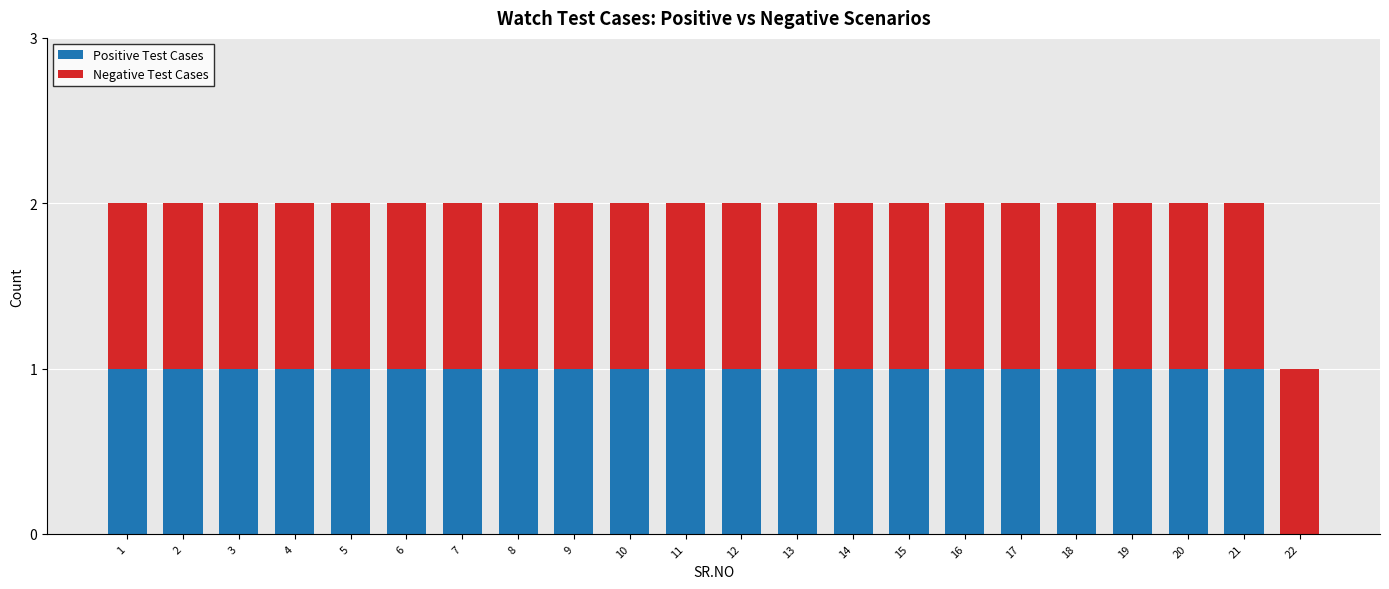

Are the bars horizontal?

No